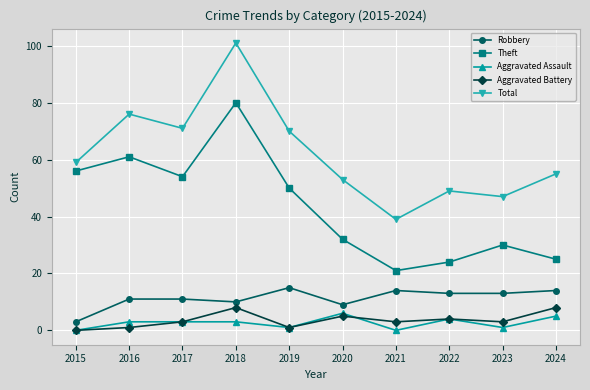

What is the spread (max minus min) of values at 2022?

45